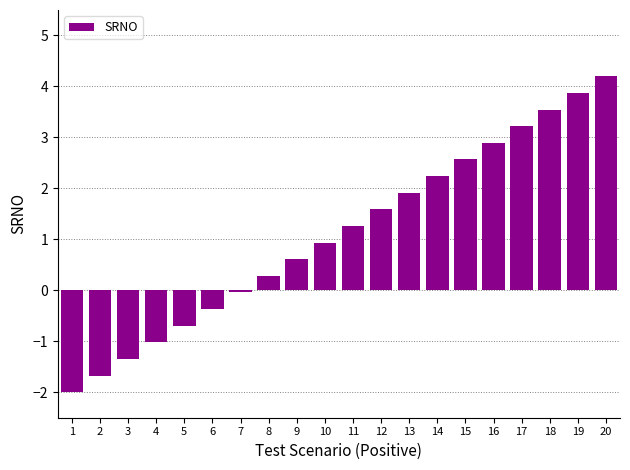

True or false: the data shows 0.4 at 13.

False